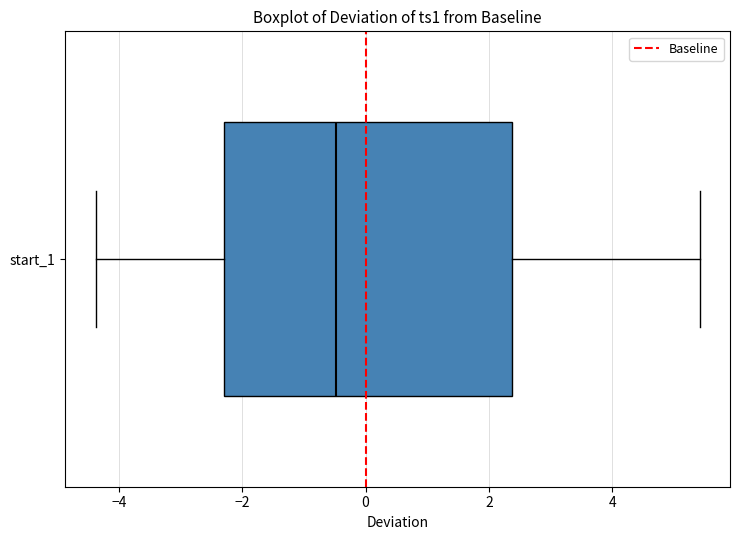

Read this box plot against the x-axis: the position of the median line, the range covered by the box, and the ends of both whiskers. The values are not printed on the chart, so give them approximately, as read against the axis.

median -0.4, box -2.4 to 2.4, whiskers -4.4 to 5.4